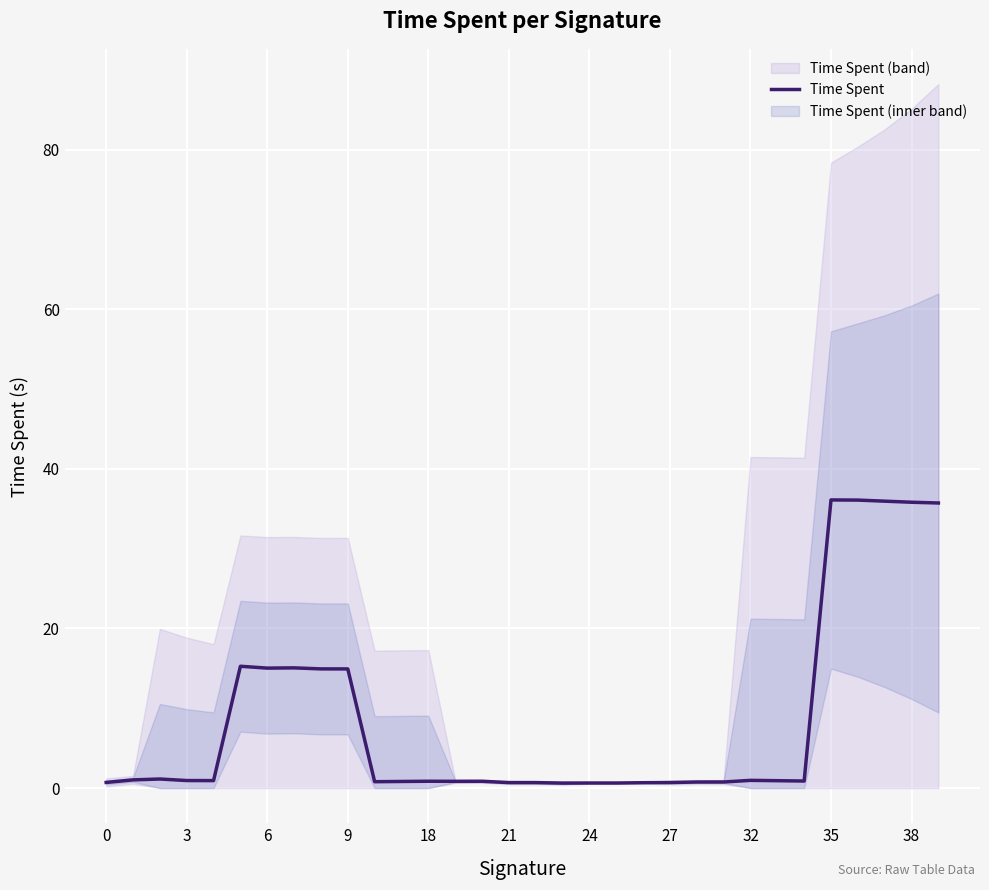

How many lines are shown in the chart?

1